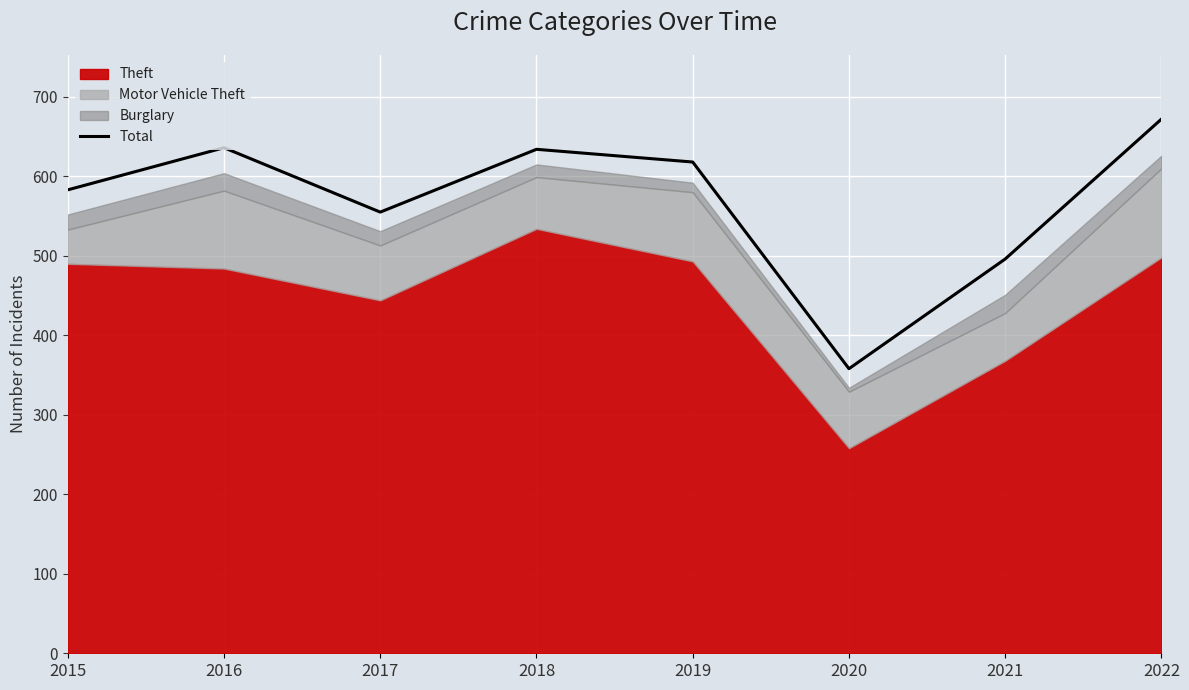

What is the minimum value shown in the chart?

358